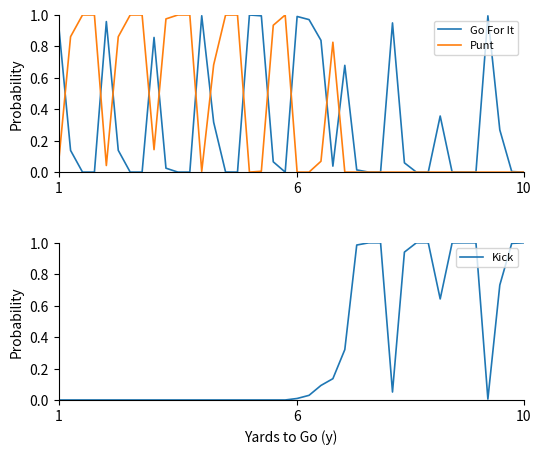

At which category is the sum across all series the highest?

1